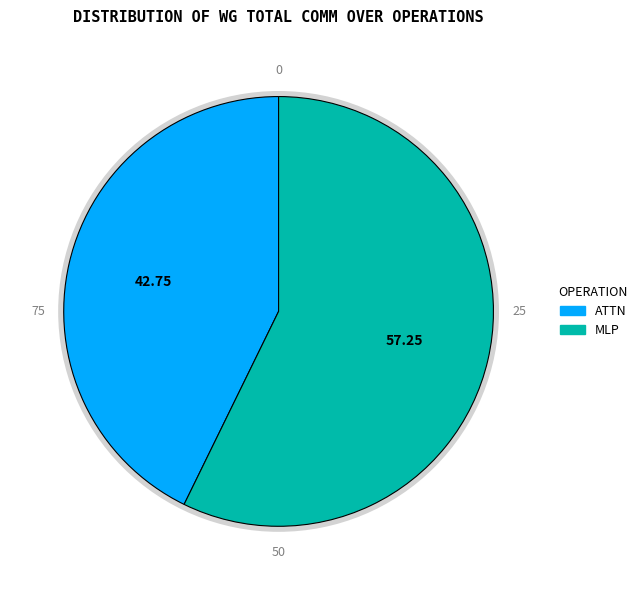

Count the number of slices in the pie.

2